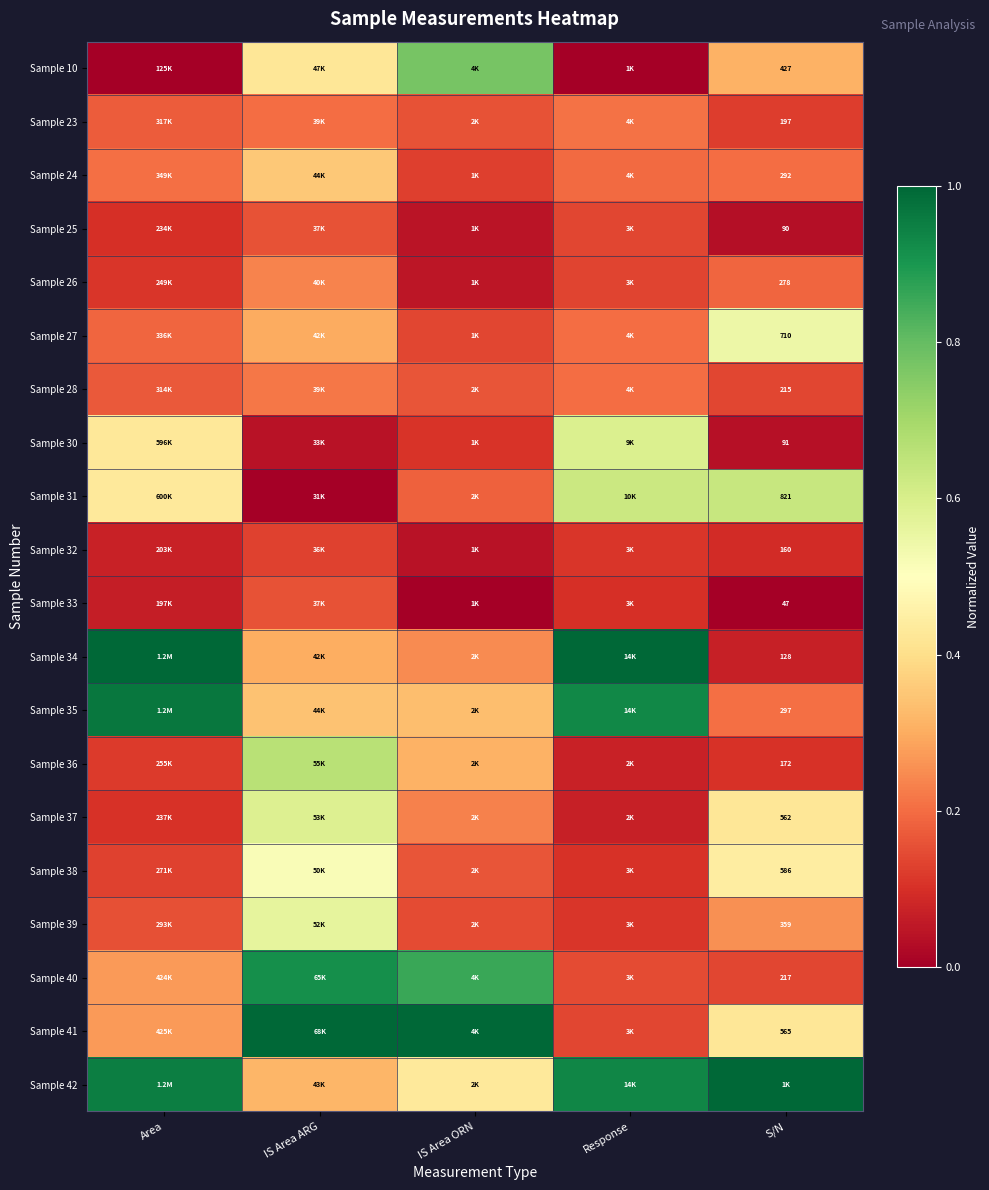

At which label does Sample 37 reach its peak?

IS Area ARG